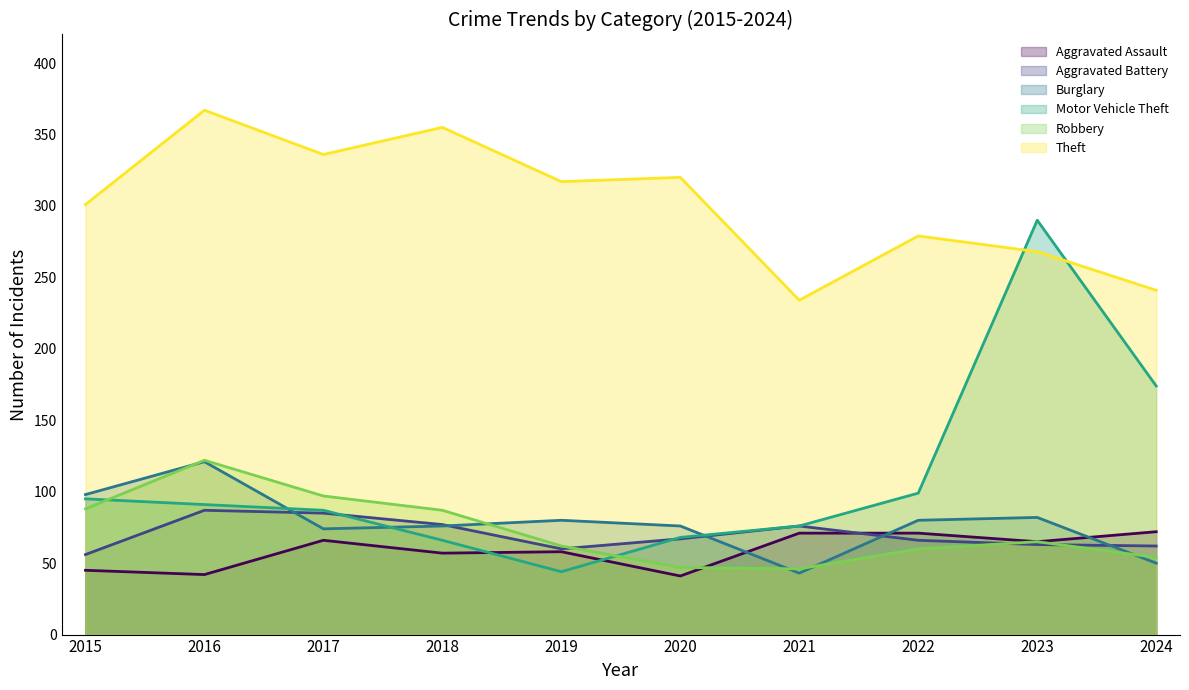

What value does the Robbery series have at 2018?

87